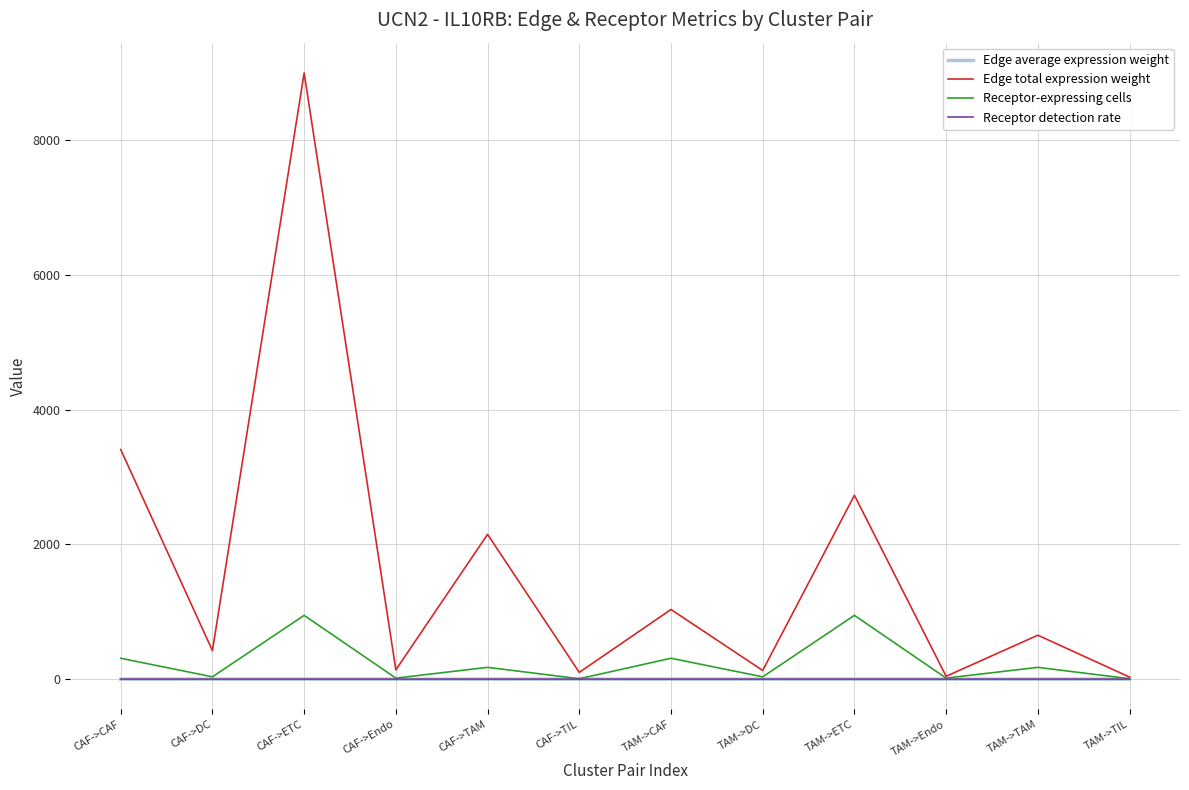

Is this an area chart (filled region under the line)?

No